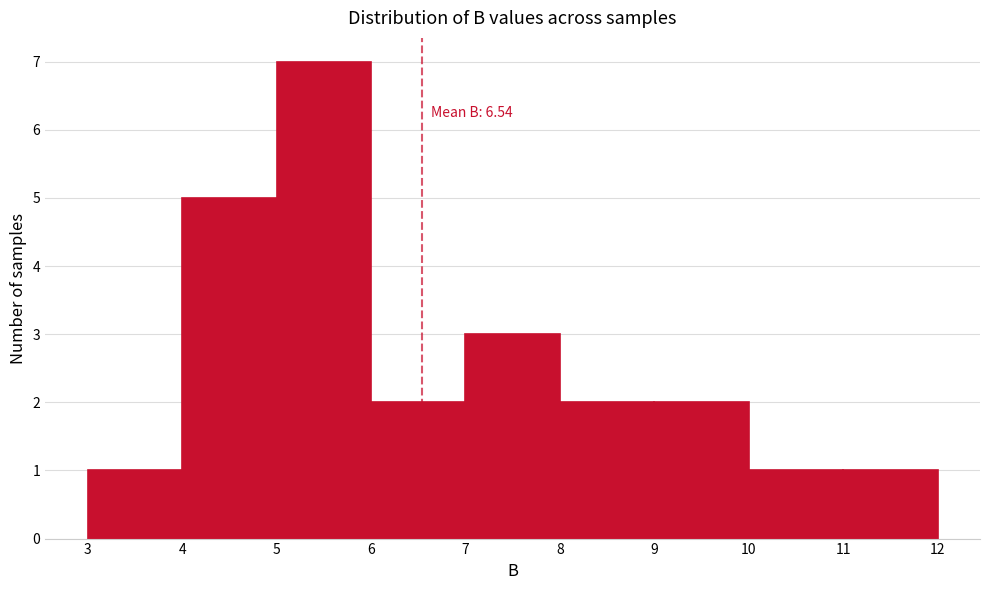

Which range on the x-axis has the tallest bar?

5 to 6